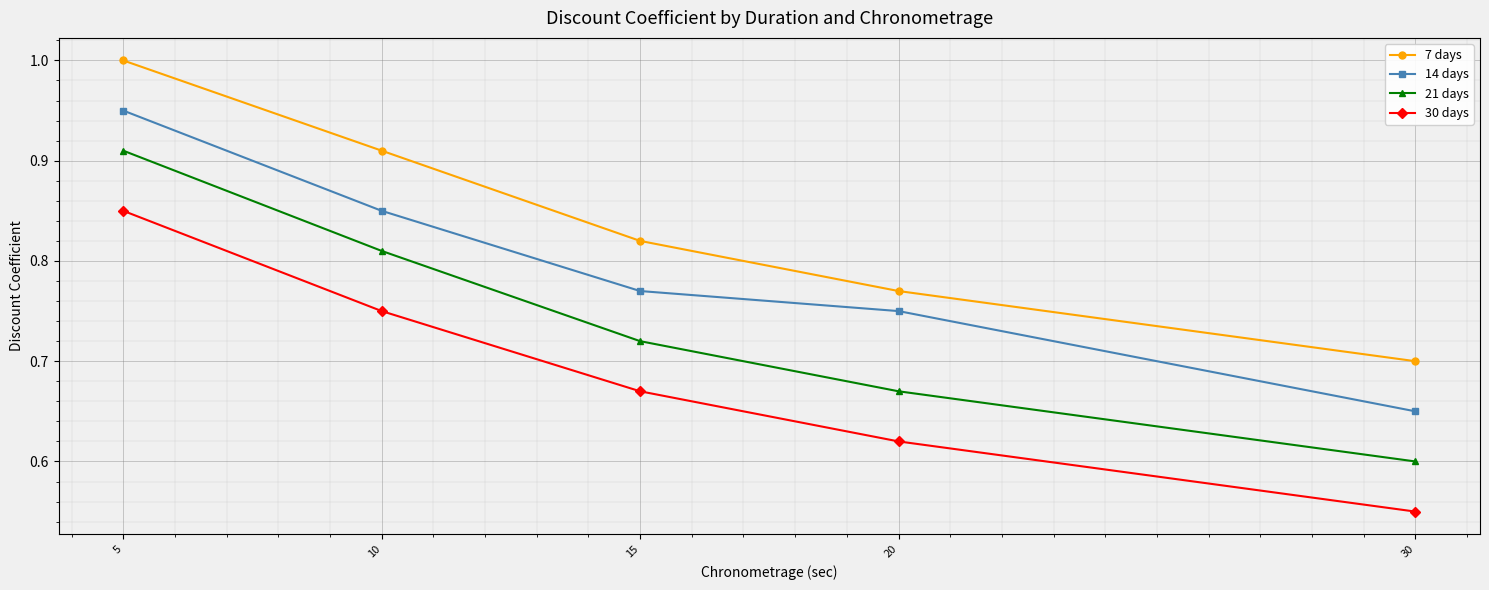

List the series in order of their overall mean, lowest first.

30 days, 21 days, 14 days, 7 days